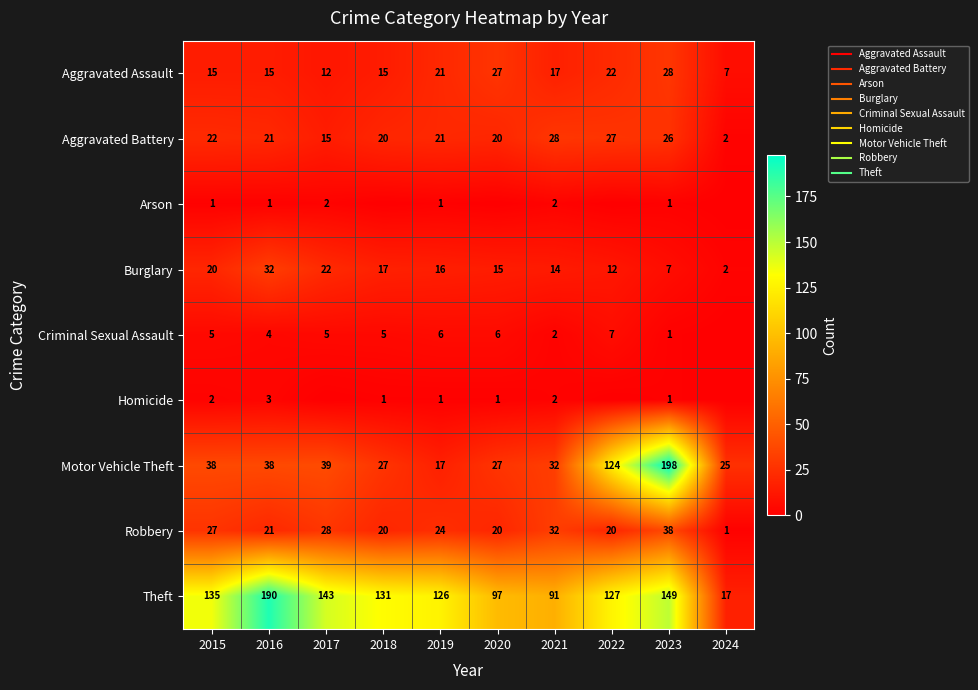

At which label does Arson reach its peak?

2017